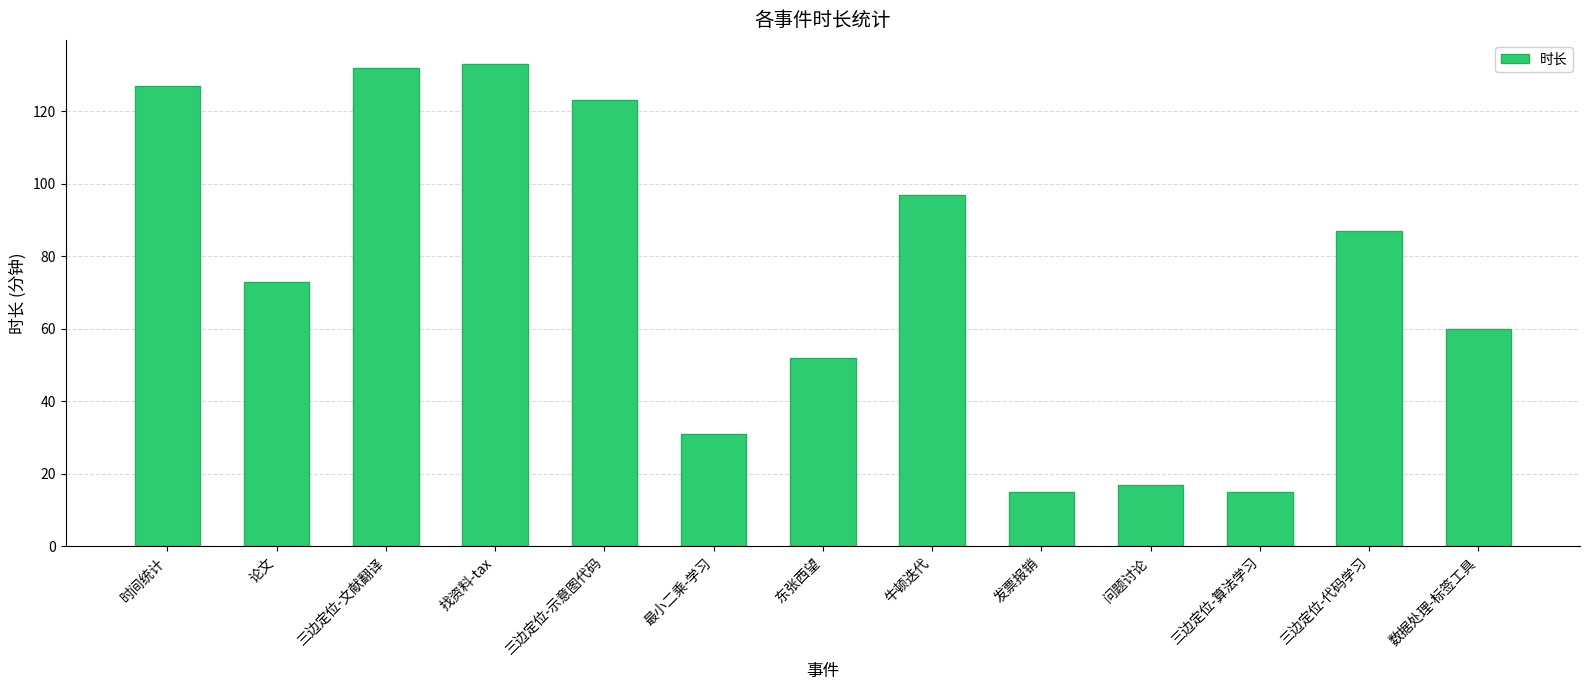

What is the ratio of the value at 时间统计 to the value at 三边定位-文献翻译?

1.0